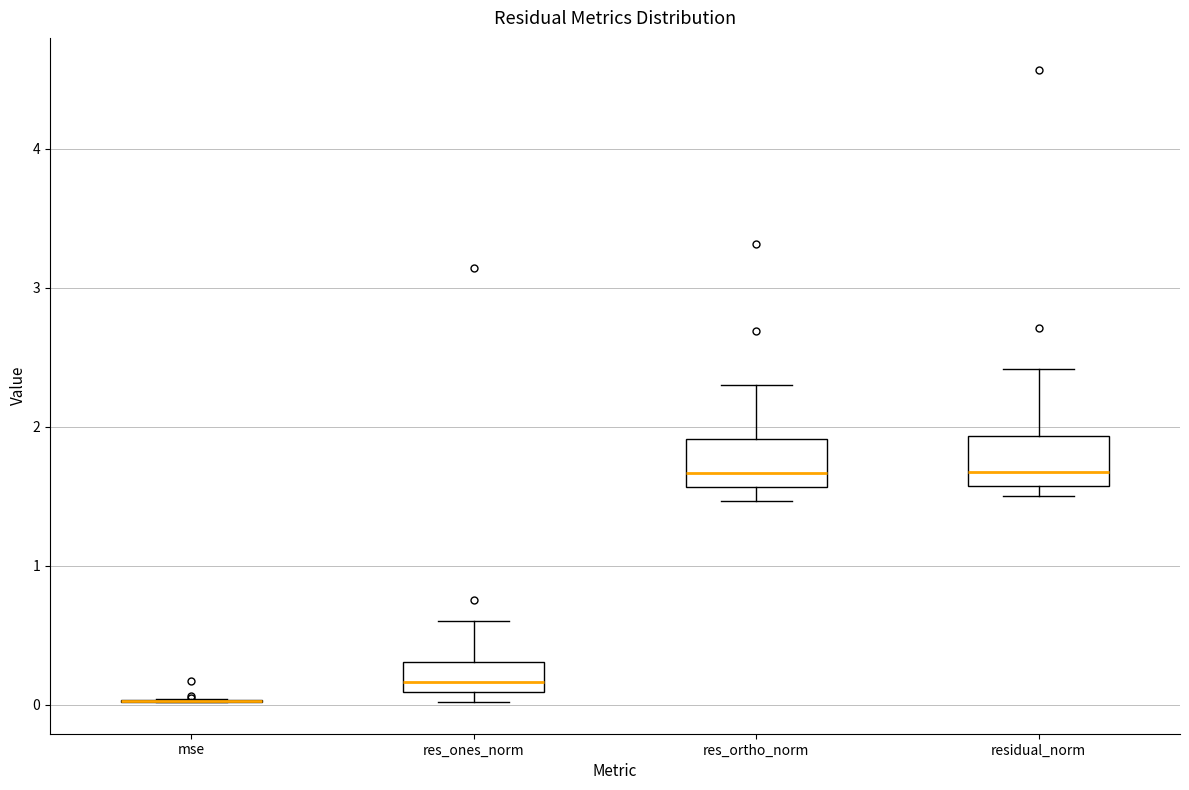

Reading left to right, read every box against the y-axis: the position of its median line, the range the box covers, and the ends of its whiskers. The values are not printed on the chart, so give them approximately, as read against the axis.

mse: box collapsed to a line at 0.0, whiskers 0.0 to 0.0
res_ones_norm: median 0.2, box 0.1 to 0.3, whiskers 0.0 to 0.6
res_ortho_norm: median 1.7, box 1.6 to 1.9, whiskers 1.5 to 2.3
residual_norm: median 1.7, box 1.6 to 1.9, whiskers 1.5 to 2.4